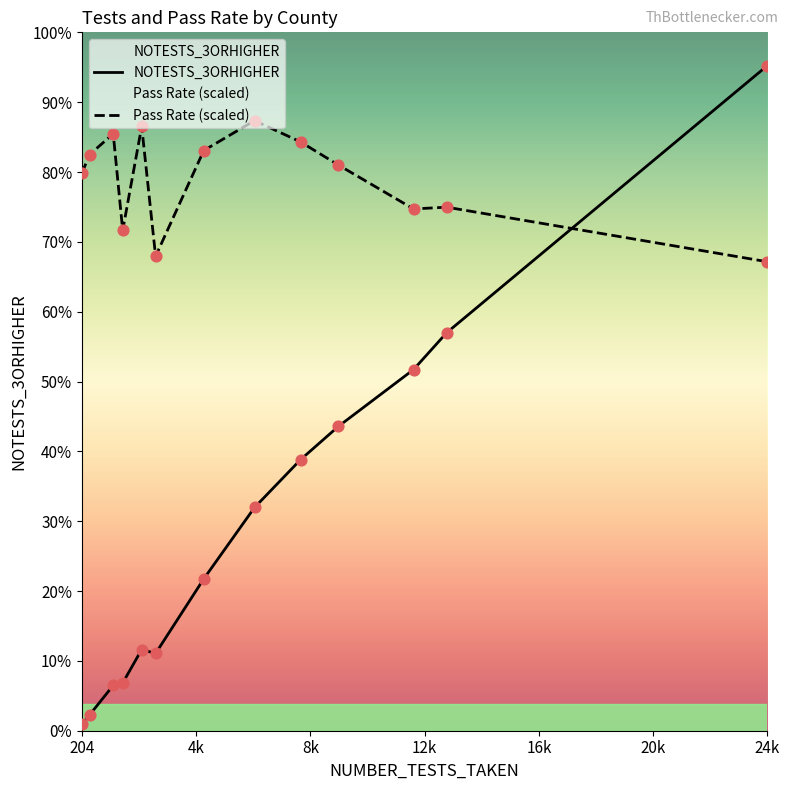

Which series has the largest Y range (max minus min)?

NOTESTS_3ORHIGHER